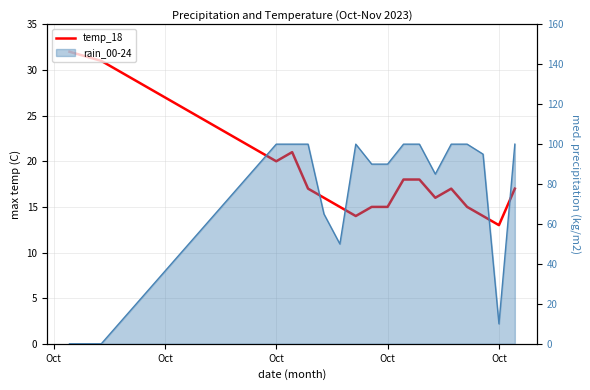

True or false: the data shows 27 at Oct.

False